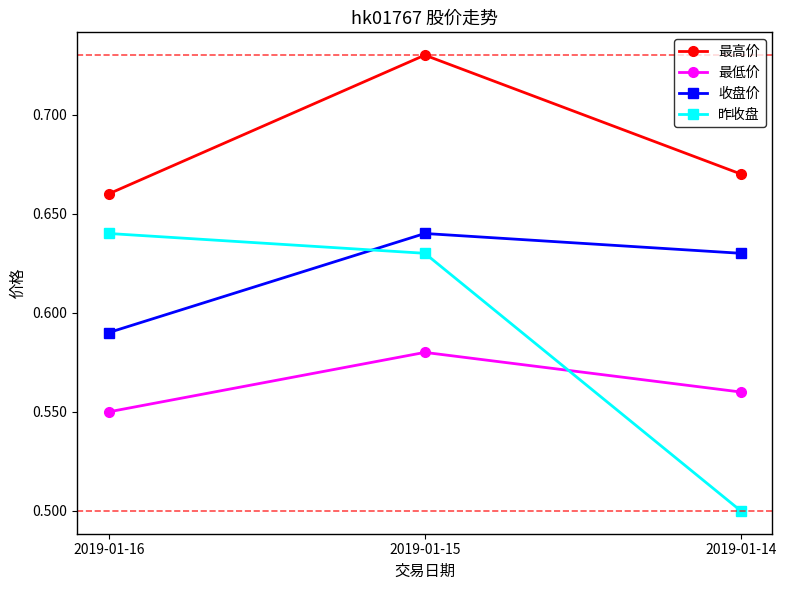

What are all the series names shown in the legend?

最高价, 最低价, 收盘价, 昨收盘